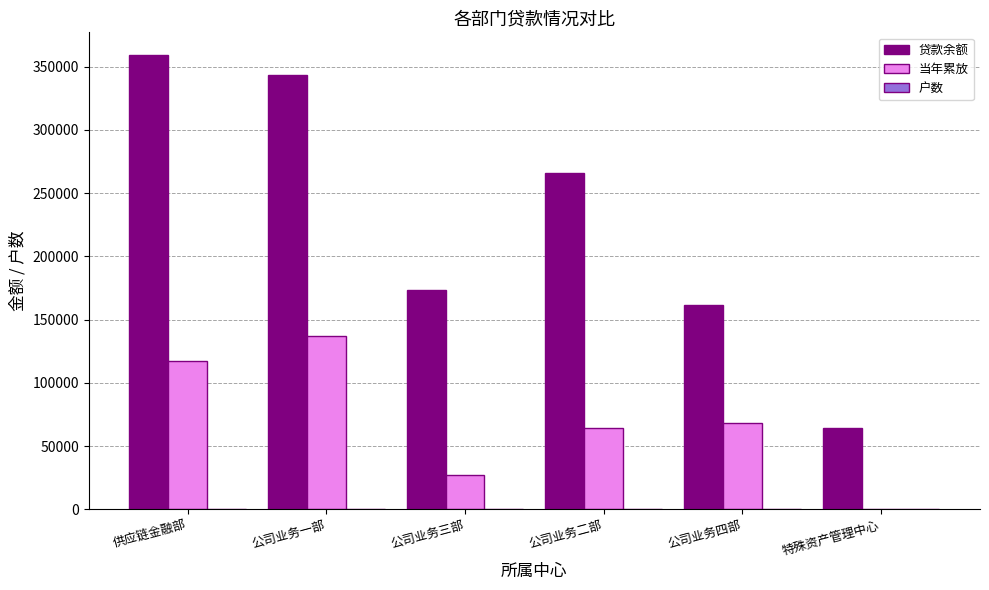

How many positive values does the 当年累放 series have?

5